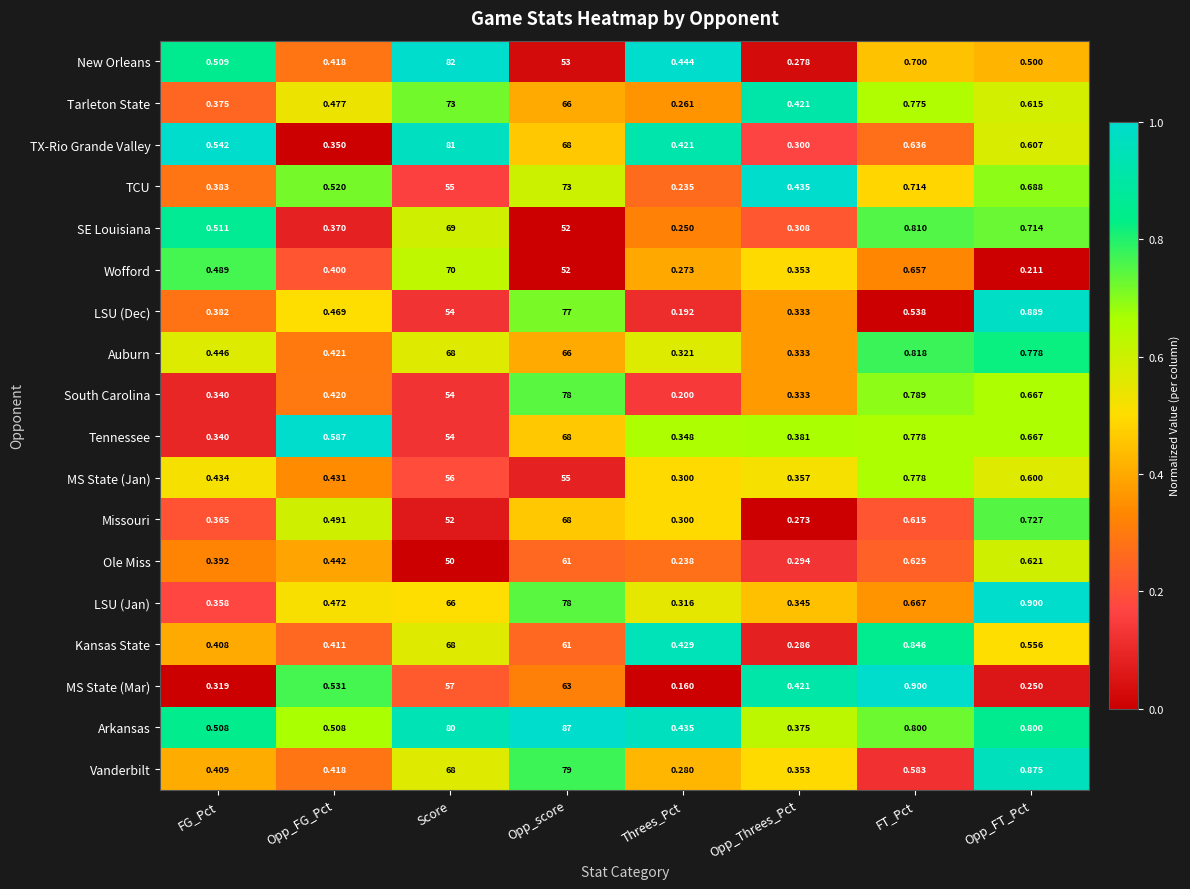

Where is Auburn nearest to the value 34?

Opp_score